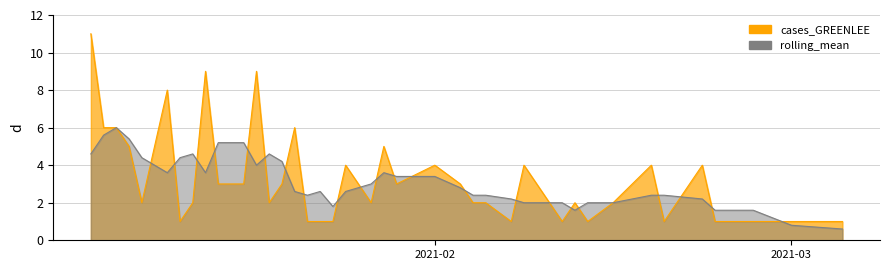

What is the sum of the values at 2021-01-13 and 2021-02-04?

4